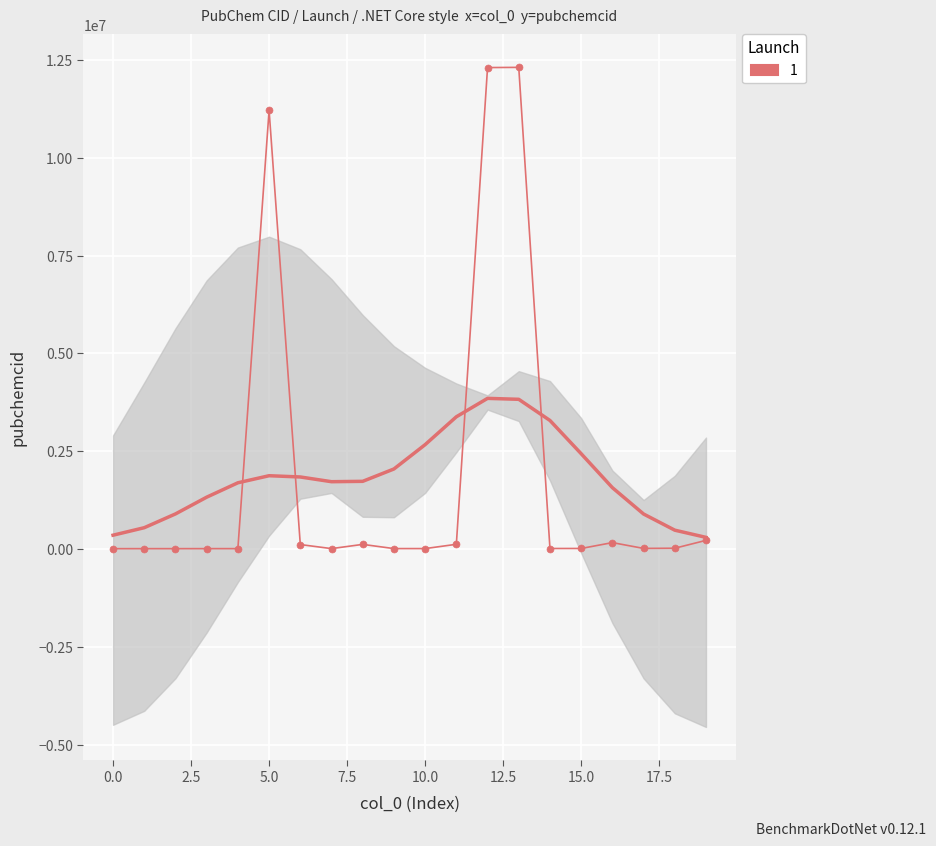

The value at 19 is 222284. True or false?

True